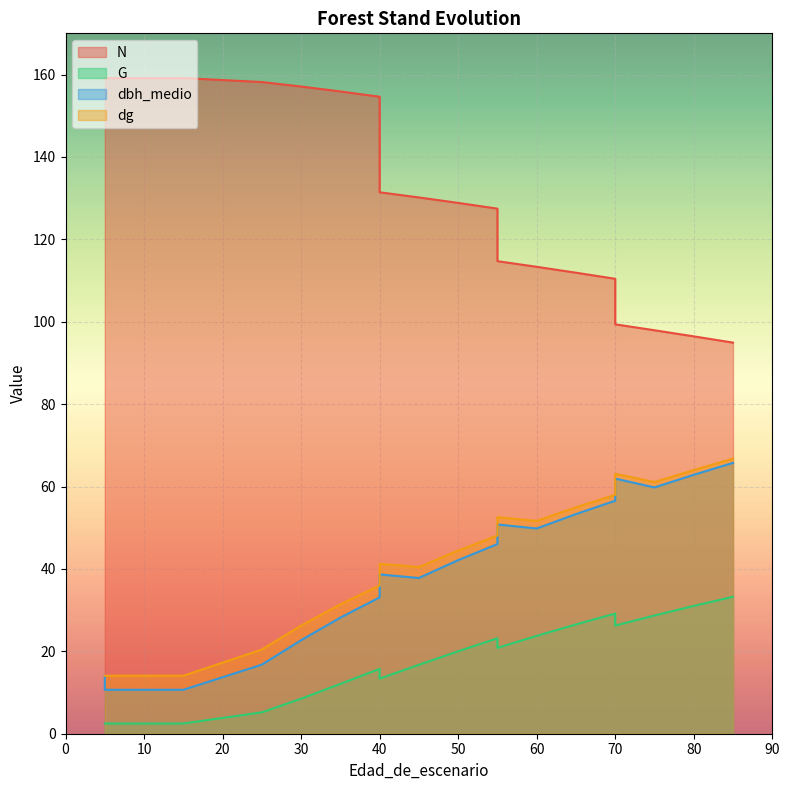

Rank the series by their maximum value, from highest to lowest.

N, dg, dbh_medio, G